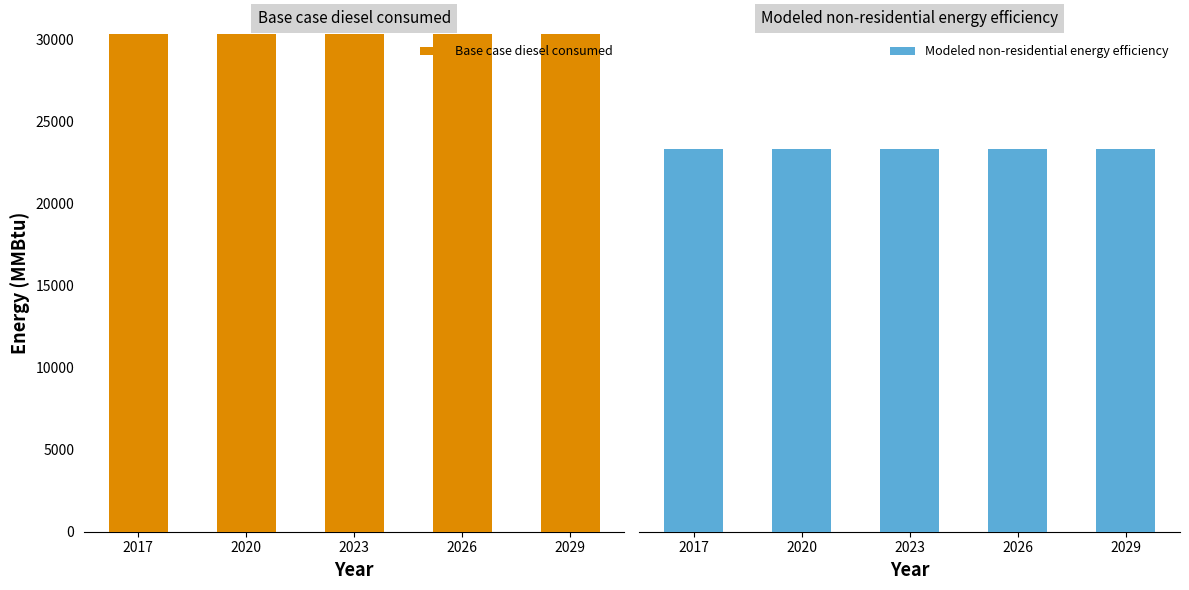

Which category has the lowest value in the Modeled non-residential energy efficiency series?

2017